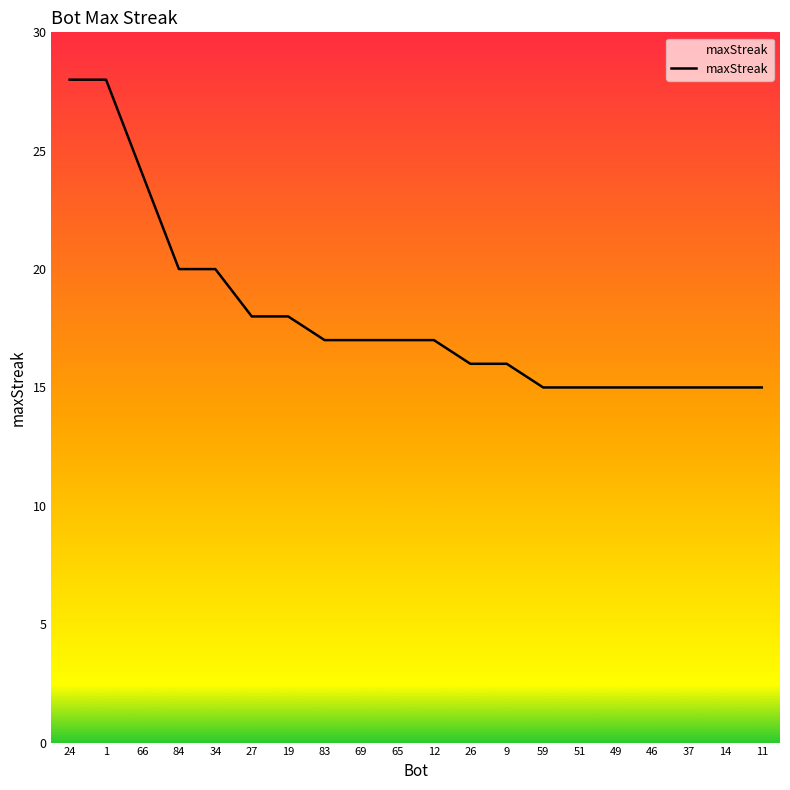

What is the difference between the values at 9 and 84?

4